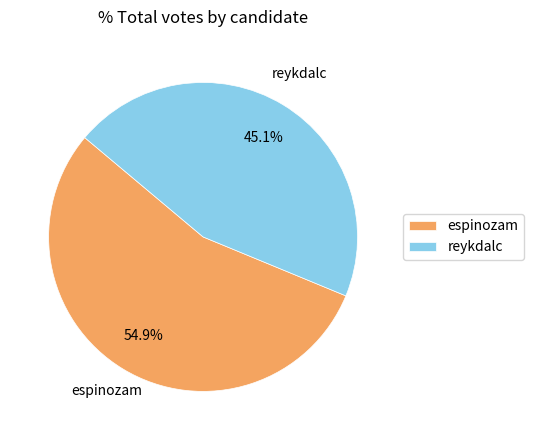

Is the sum of reykdalc and espinozam greater than half?

Yes